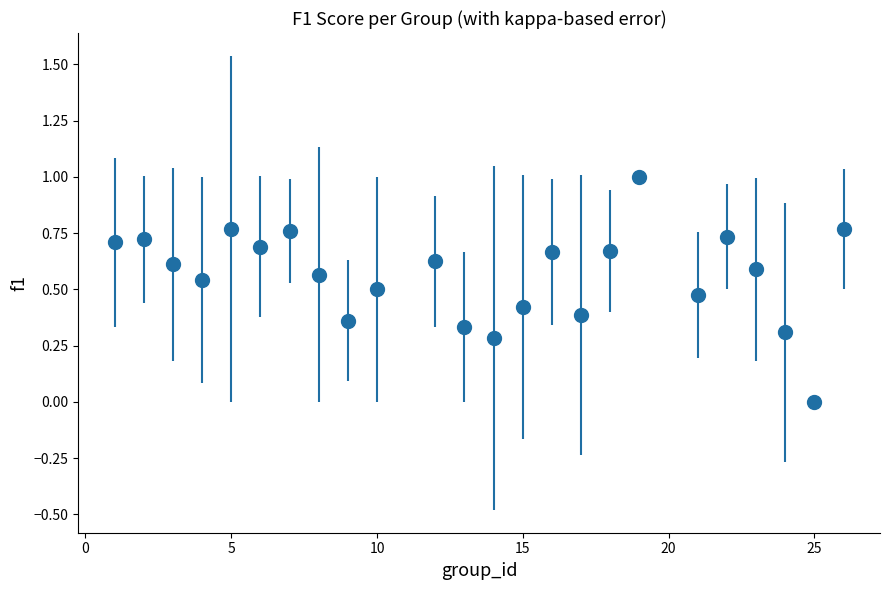

What is the difference between the maximum and minimum values?

1.0